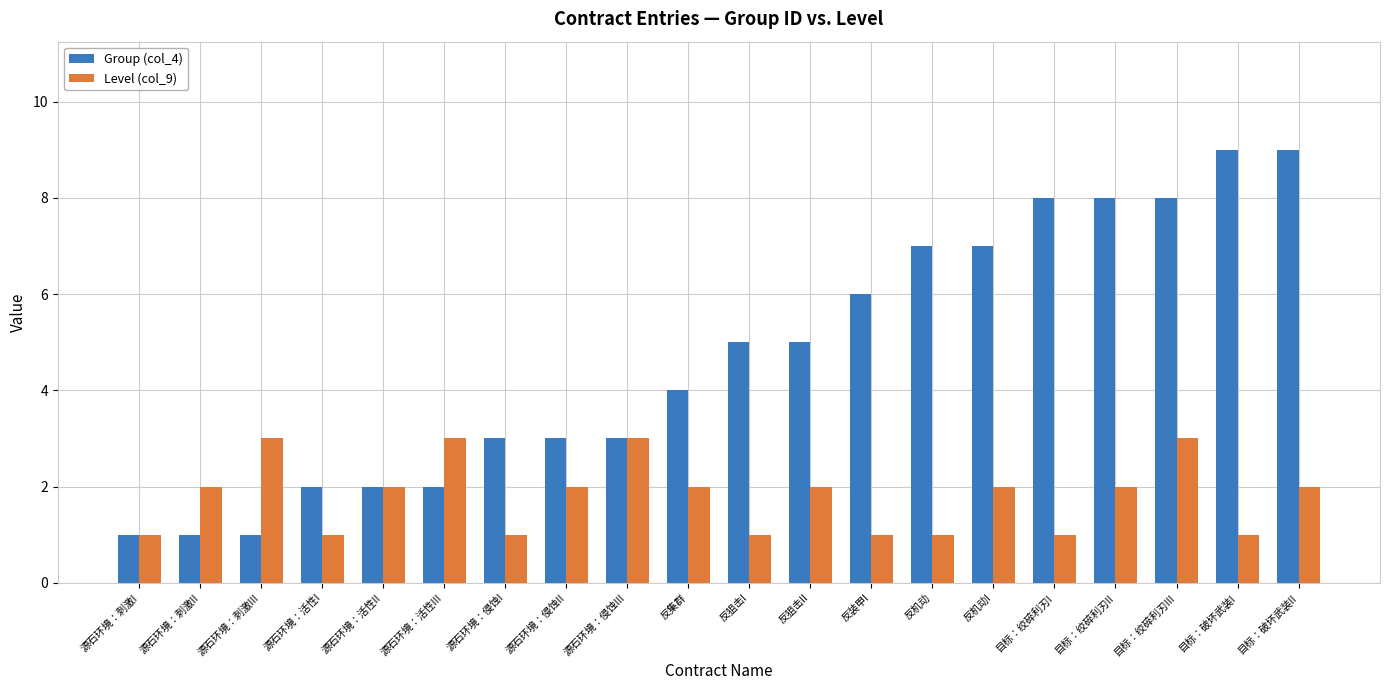

What is the sum of the Group (col_4) values at 目标：破坏武装I and 源石环境：刺激I?

10